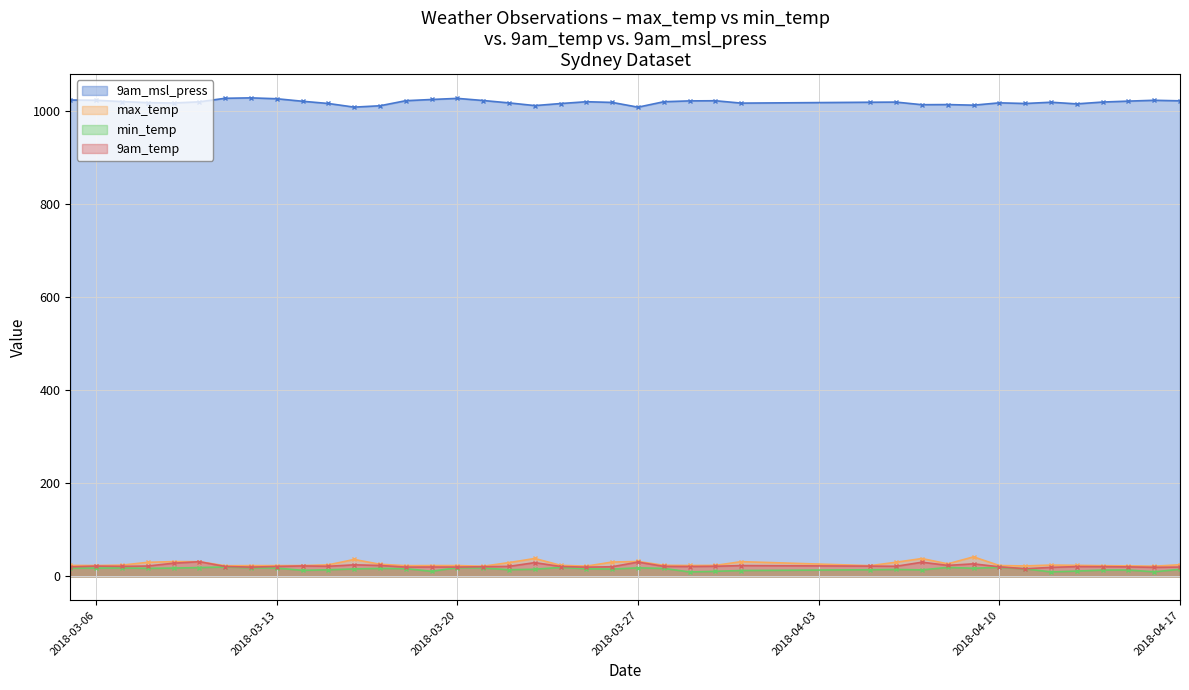

At how many categories does at least one series exceed 209?

40